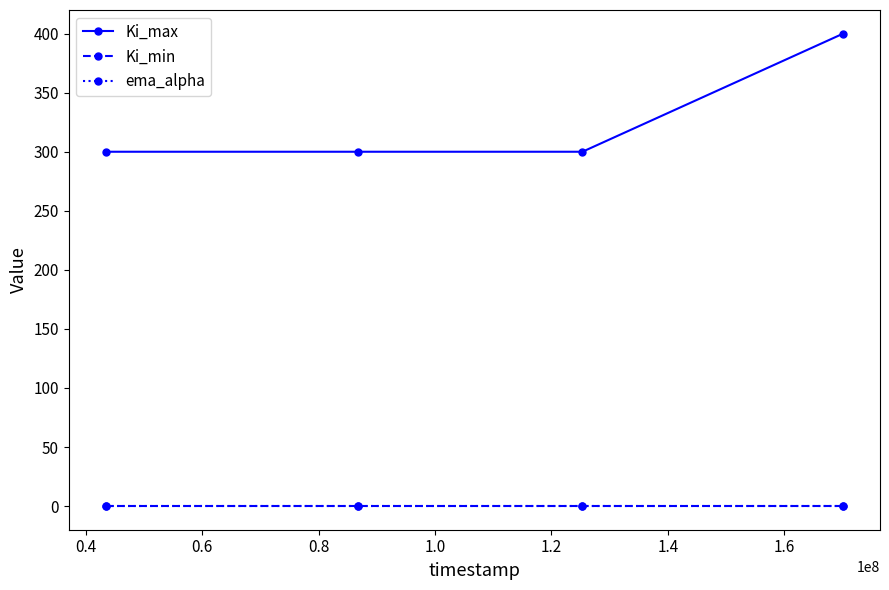

How many distinct data groups are displayed?

3